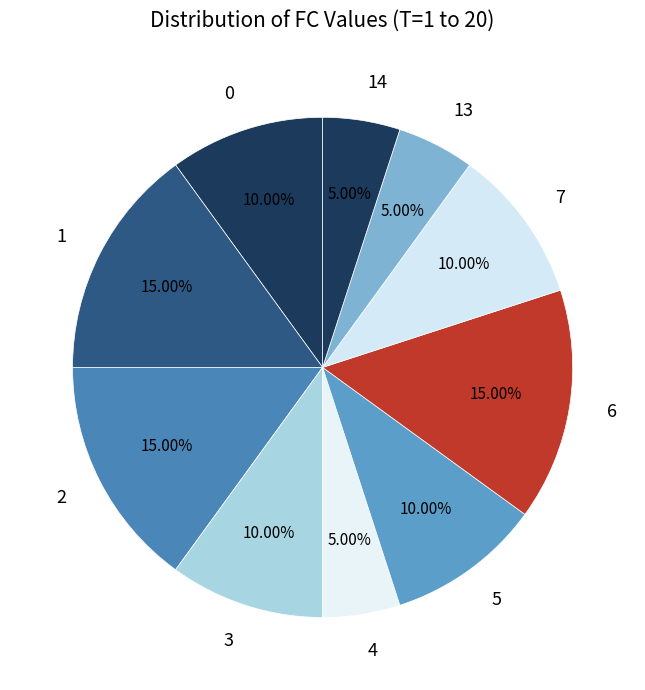

Is 0 the majority of the pie?

No